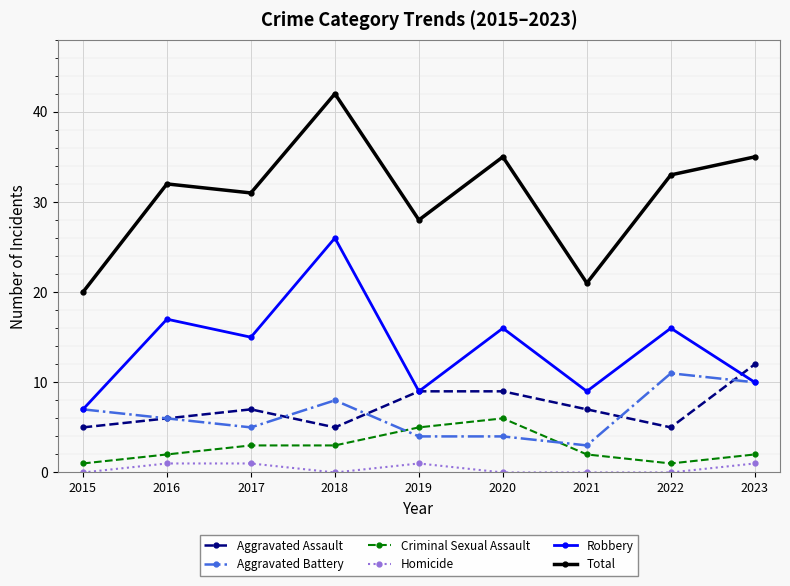

At which category does the chart reach its peak across all series?

2018